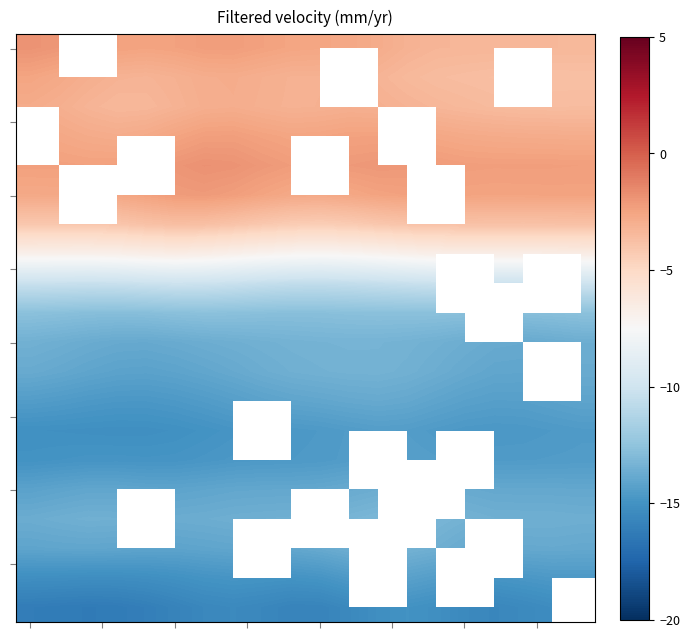

What is the spread (max minus min) of values at 1?

14.2